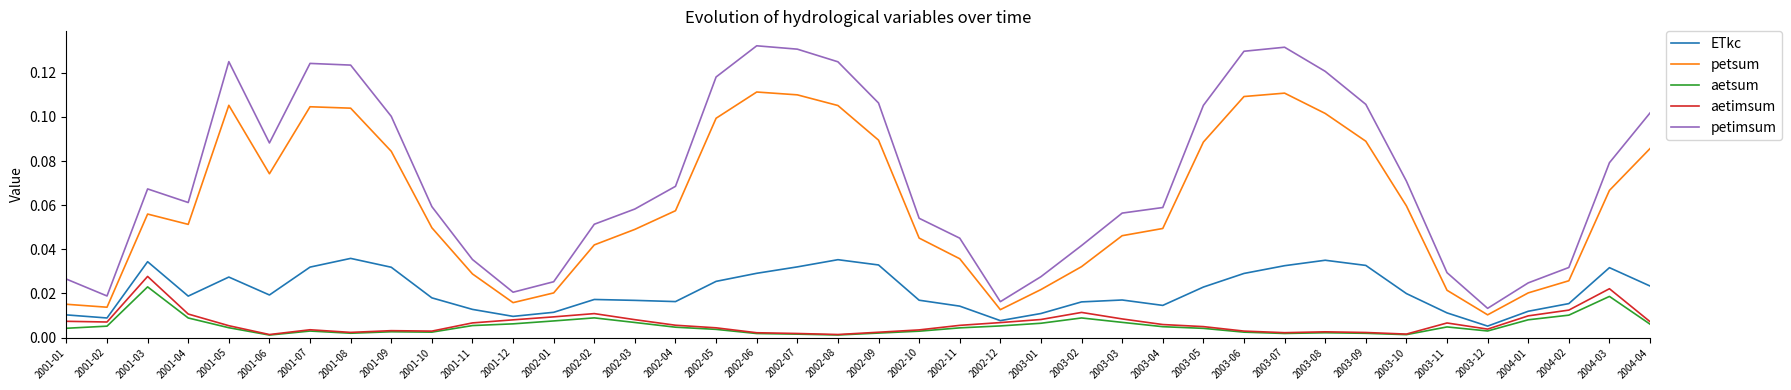

Which series has the widest spread of values?

petimsum